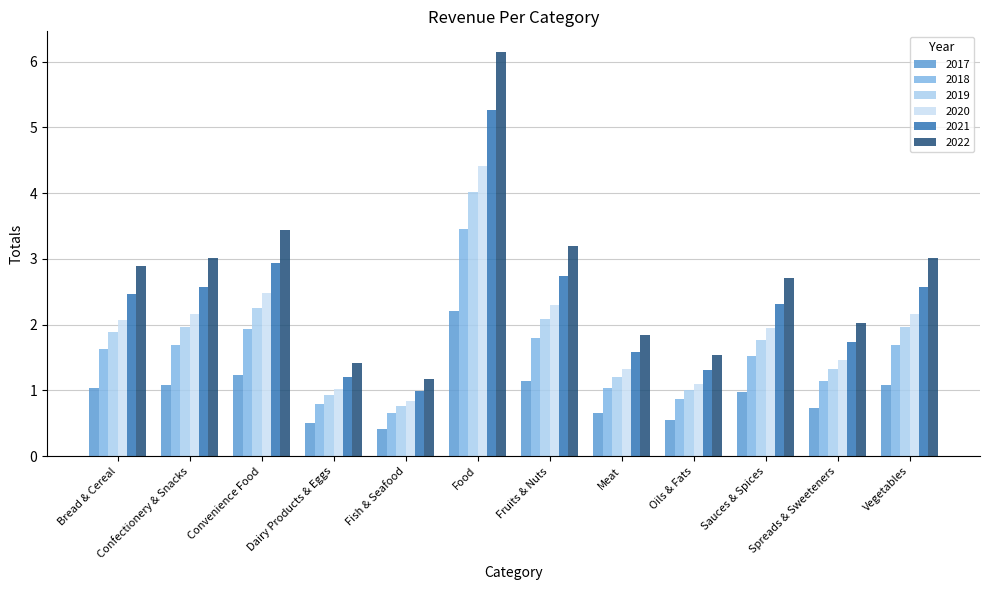

What is the value of the 2021 bar at the 7th from the left?

2.7